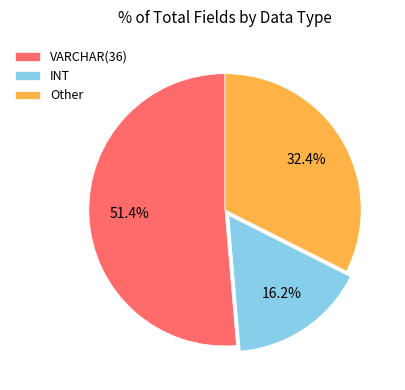

Count the number of slices in the pie.

3